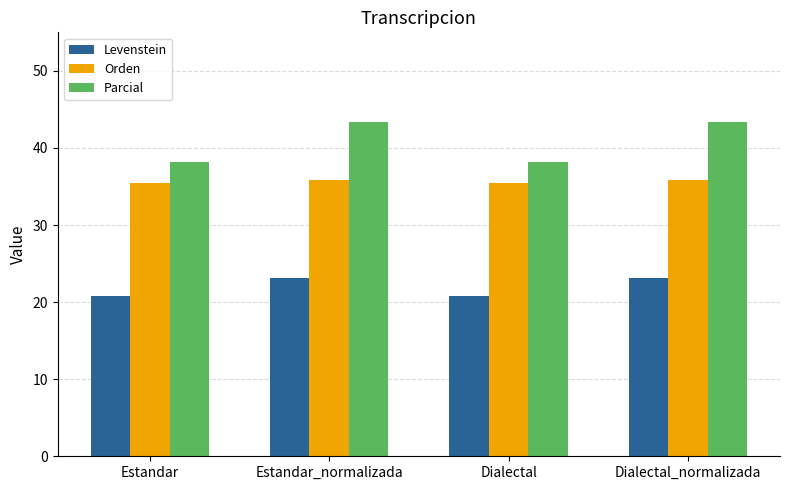

What is the value of the Orden bar at the 3rd from the left?

35.4